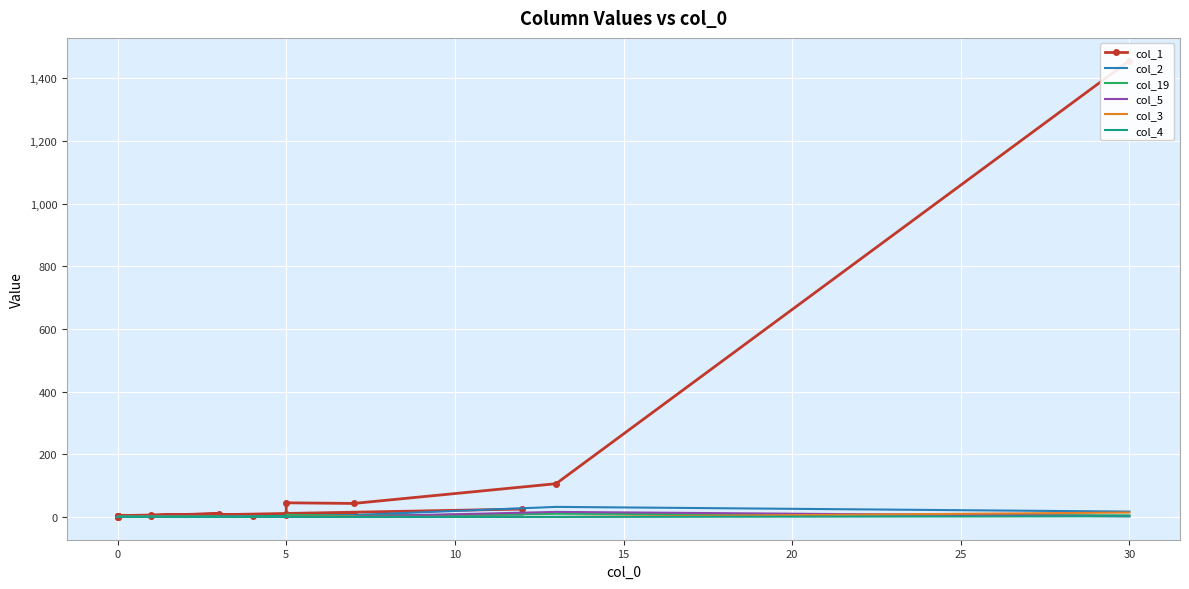

Reading right to left, extract all data points from this chart.

col_1: 25	1	1	1	2	3	2	2	5	10	4	4	8	3	10	7	45	43	106	1456
col_2: 8	0	0	0	1	1	0	2	0	1	0	0	0	1	1	2	4	6	32	17
col_19: 0	0	0	0	0	0	0	0	0	0	0	0	0	0	0	4	7	3	10	5
col_5: 0	0	0	0	0	0	0	0	0	0	0	0	0	0	0	0	0	1	16	2
col_3: 0	0	0	0	0	0	0	0	0	0	0	0	0	0	1	0	0	0	0	14
col_4: 0	0	0	0	0	0	0	0	0	0	0	0	1	0	0	0	0	0	0	2